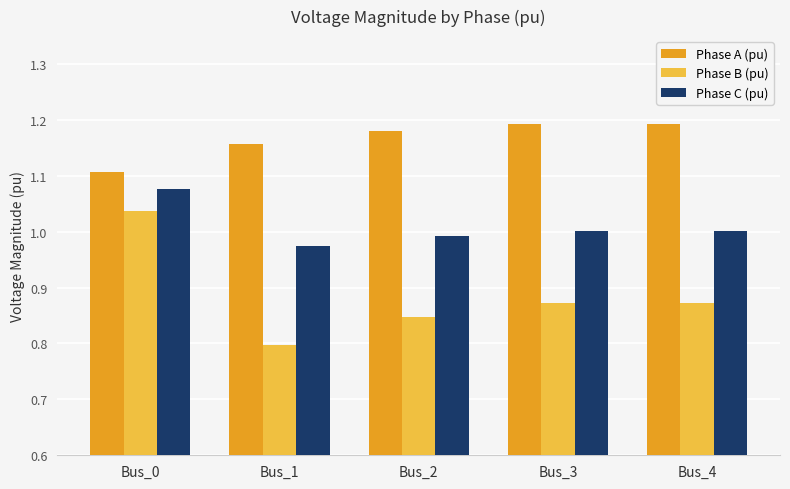

What is the total value across all series at Bus_4?

3.1